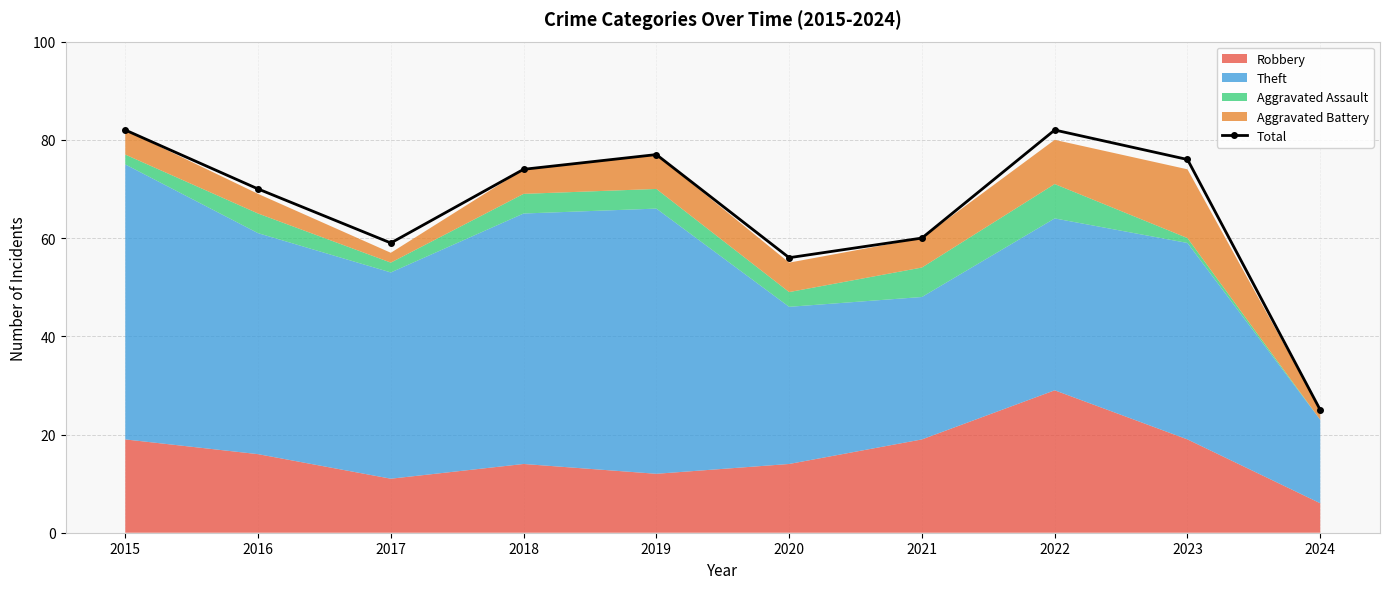

Which has a higher value, 2024 or 2021?

2021